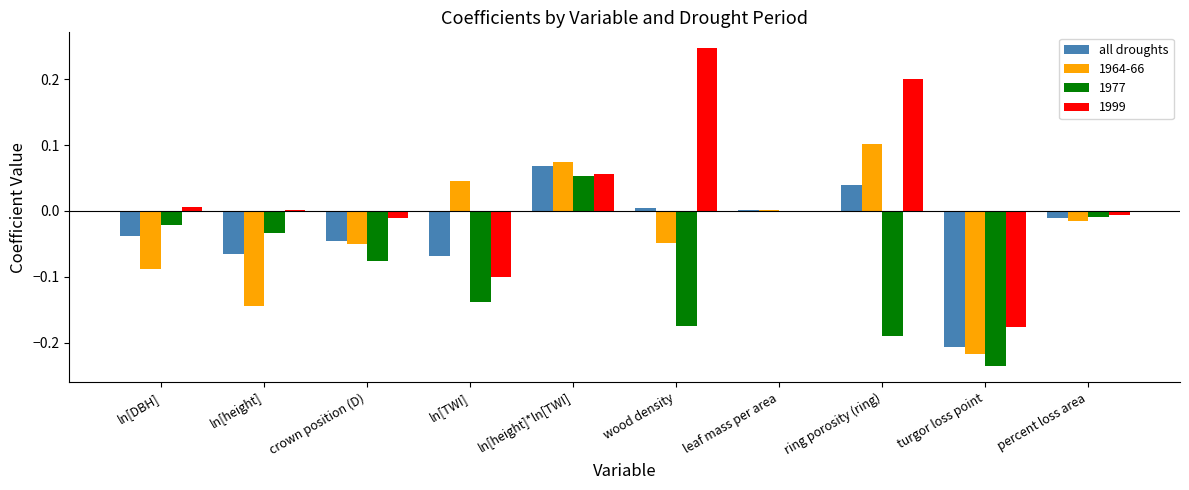

How many categories are shown in the chart?

10